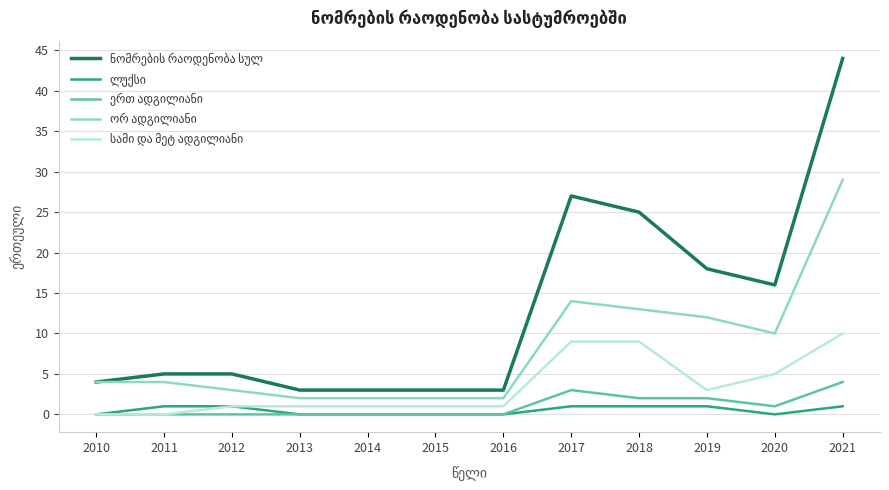

Does the chart display data point markers on the line(s)?

No